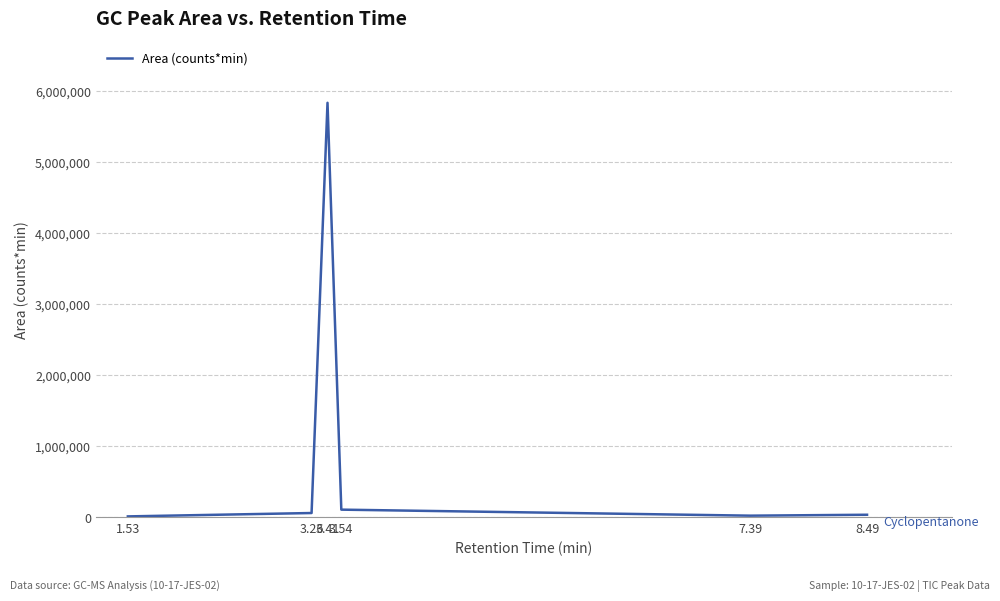

How many categories are shown in the chart?

6